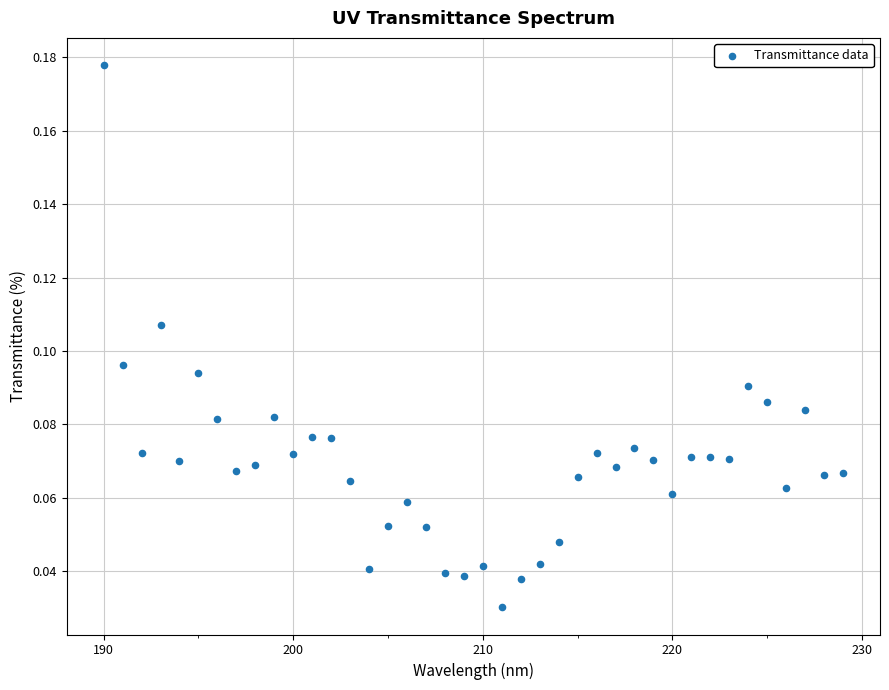

What is the range of X values (max minus min)?

39.0